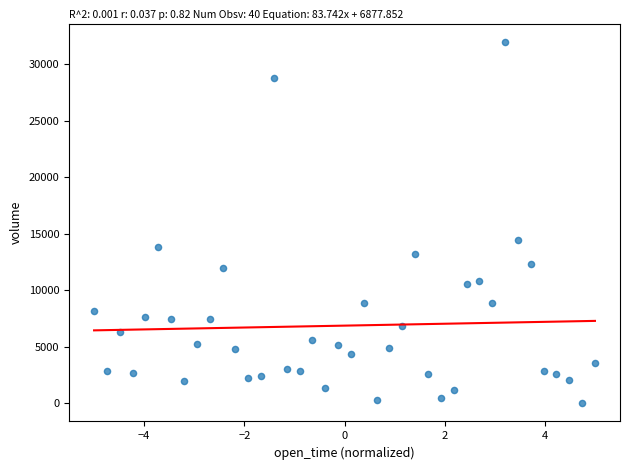

What is the range of Y values (max minus min)?

32001.9